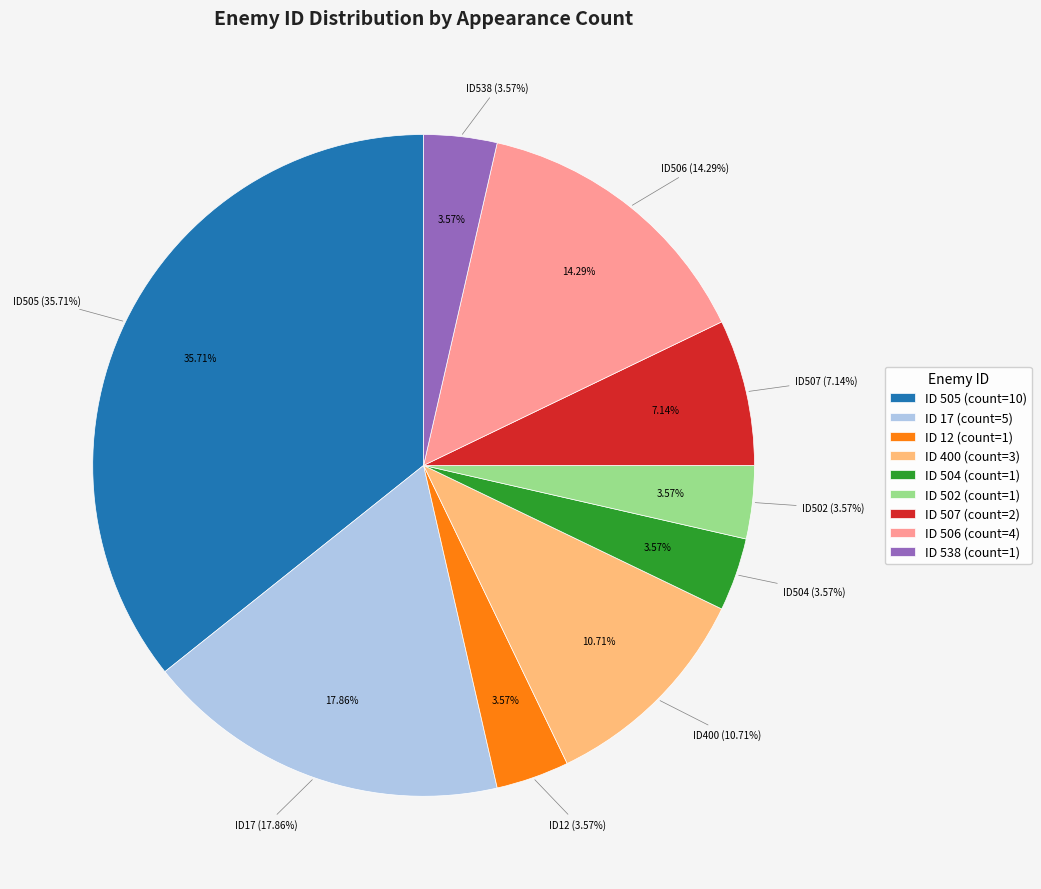

To the nearest percent, what is the difference between the 17 and 505 slice percentages?

18%